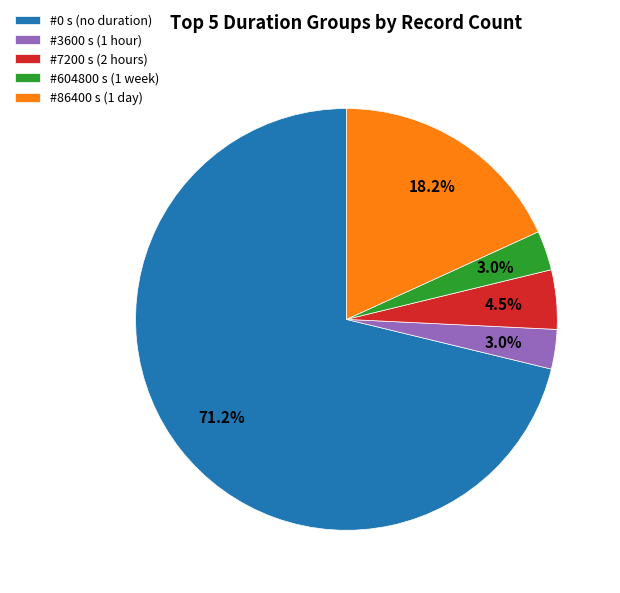

Is there any slice that represents more than half of the pie?

Yes